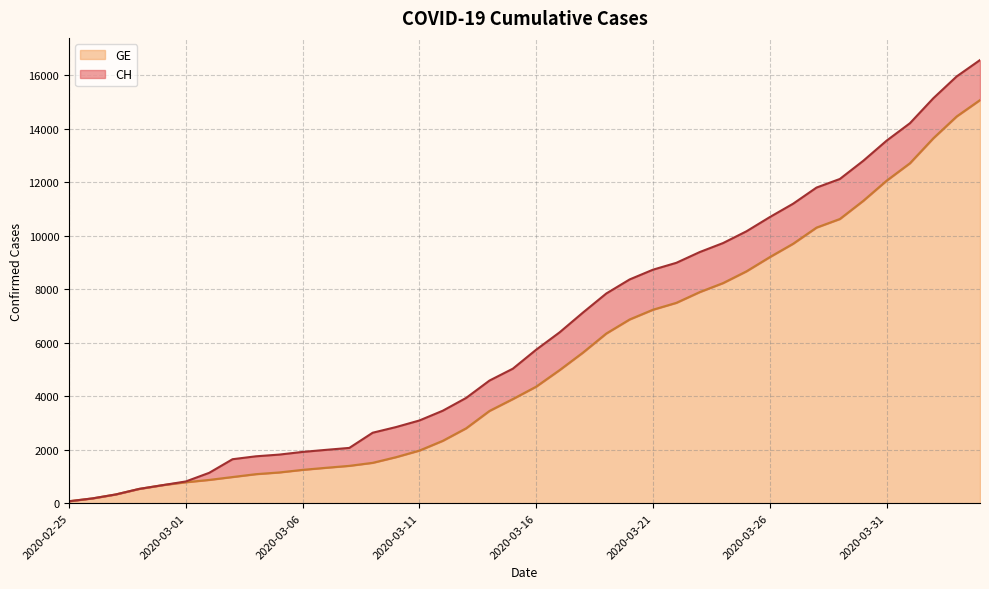

How many lines are shown in the chart?

2